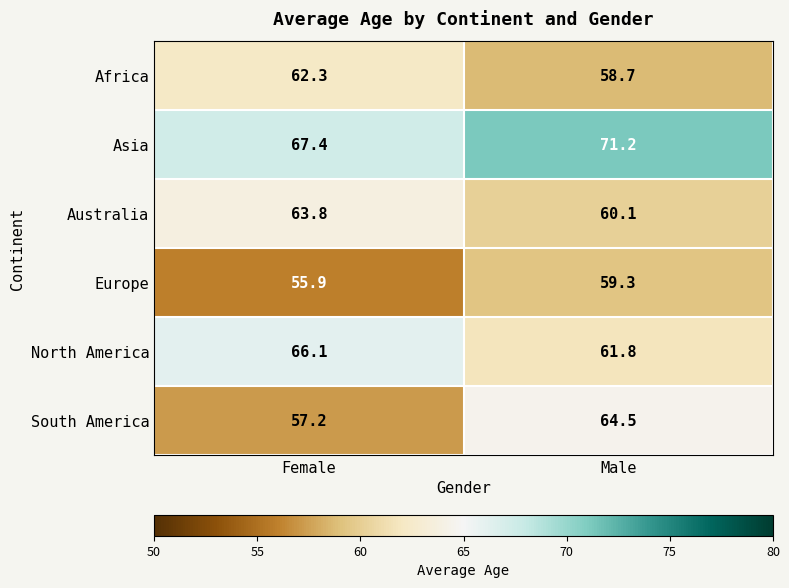

Is it true that Australia equals 63.8 at Female?

True